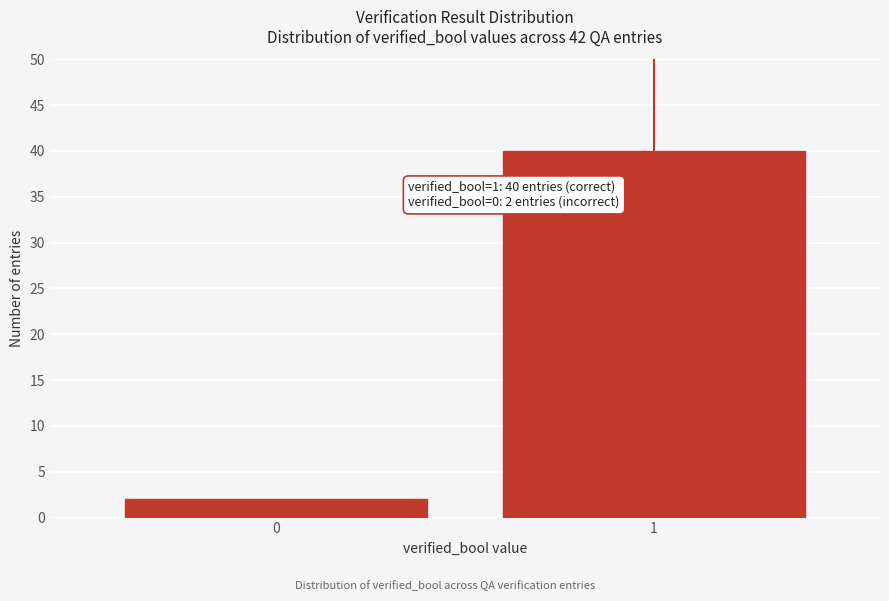

Reading left to right, transcribe all the data shown in this chart.

0=2	1=40